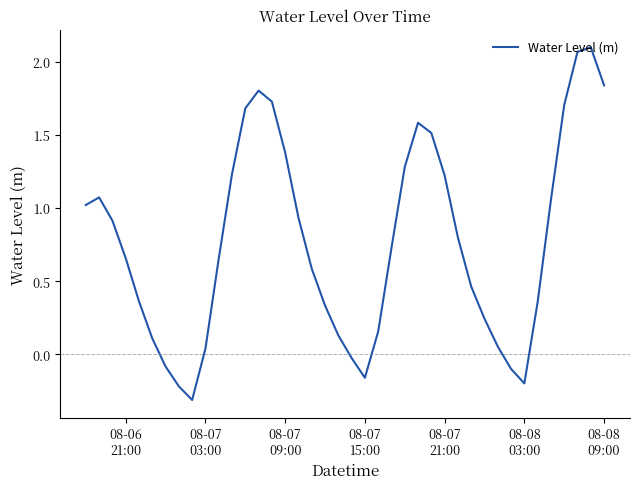

What is the minimum value shown in the chart?

-0.3